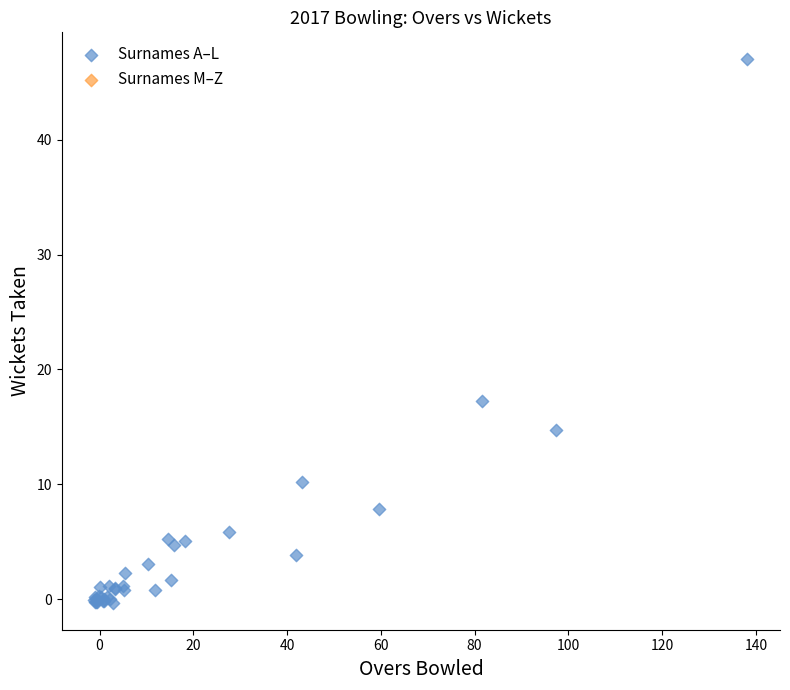

What Y value in the scatter plot is closest to 23?

17.2